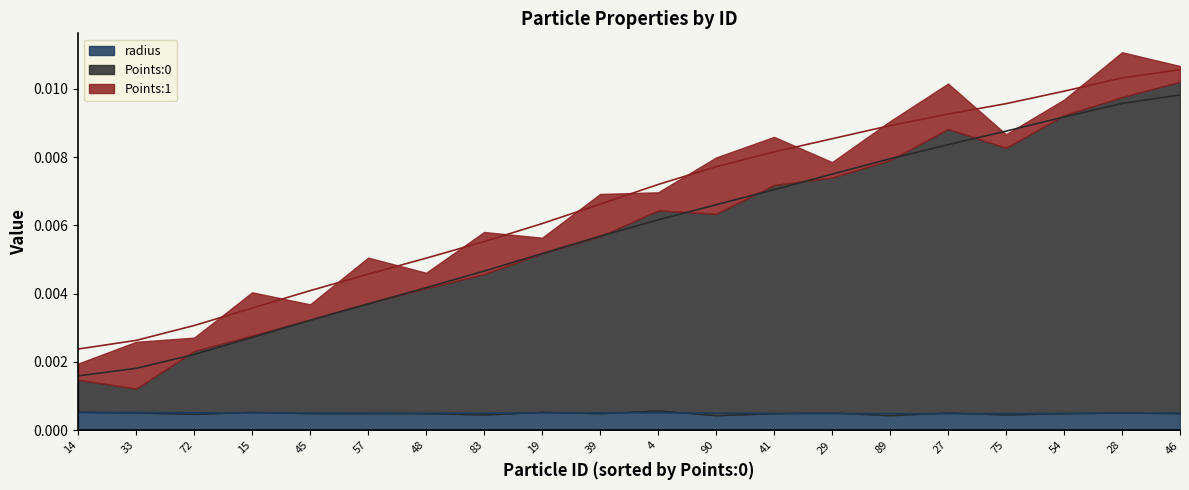

What position from the left is 19?

9